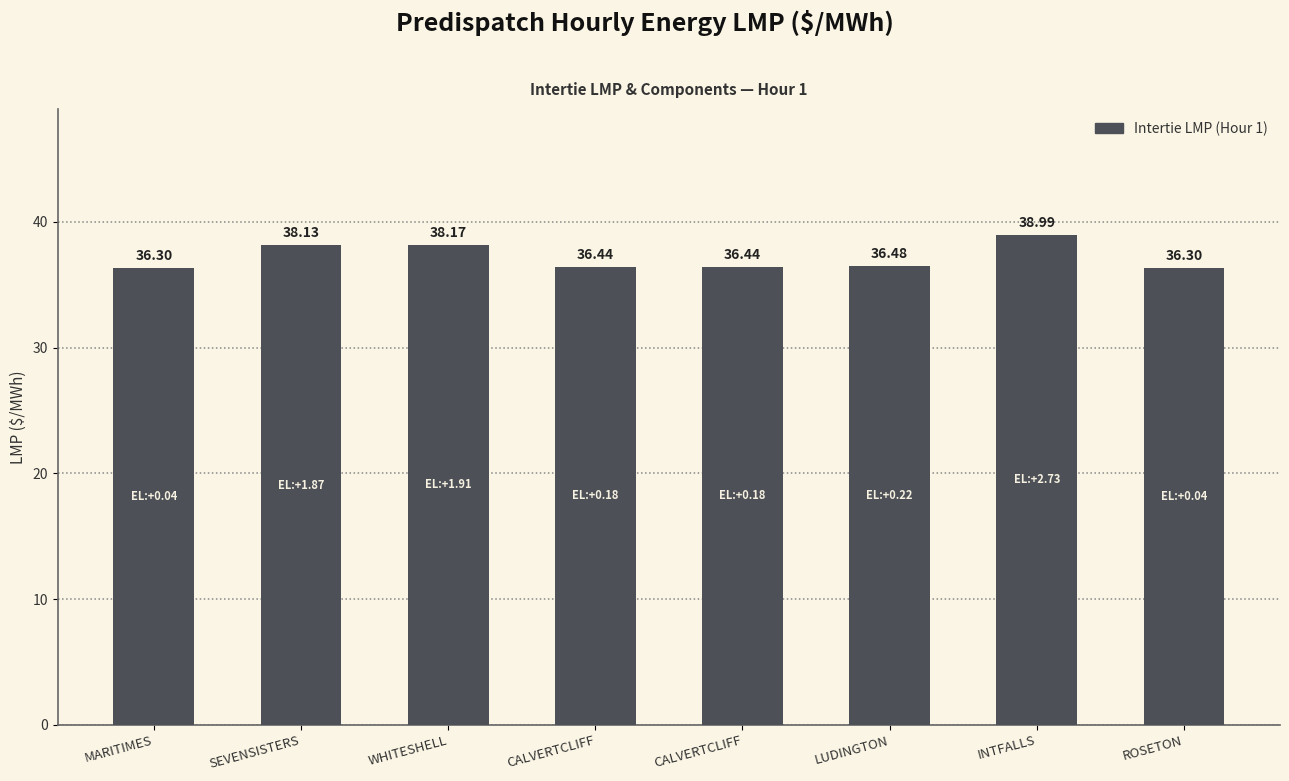

How many categories are shown in the chart?

8